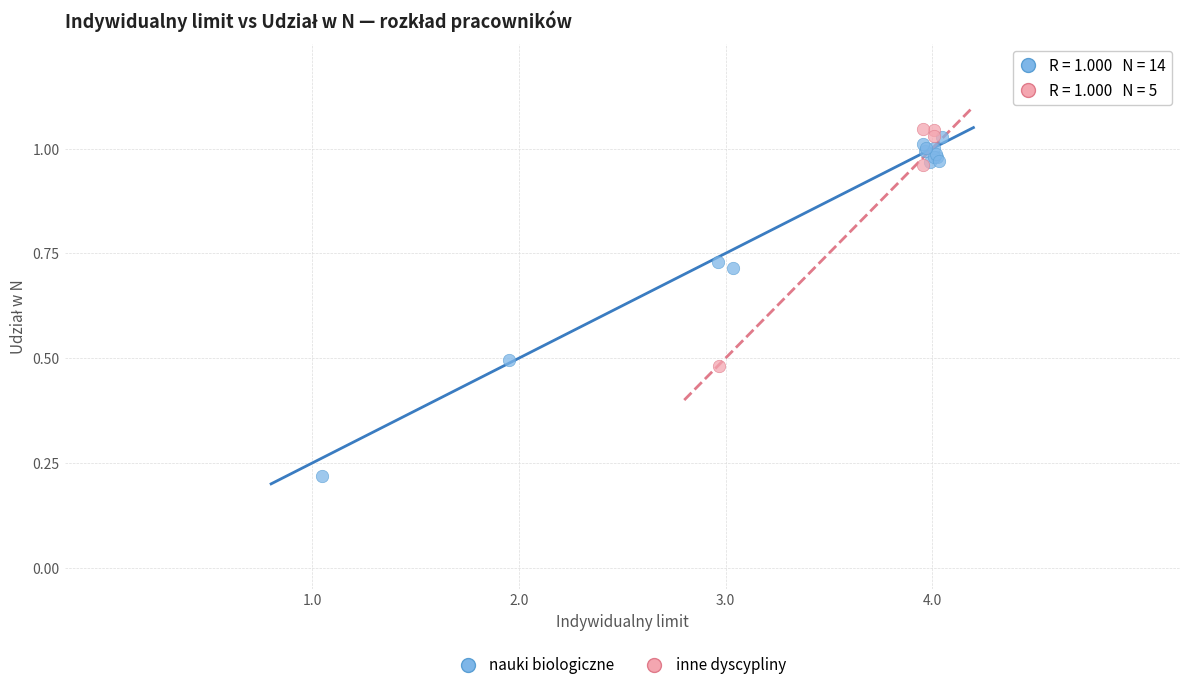

Which series has the largest Y range (max minus min)?

nauki biologiczne